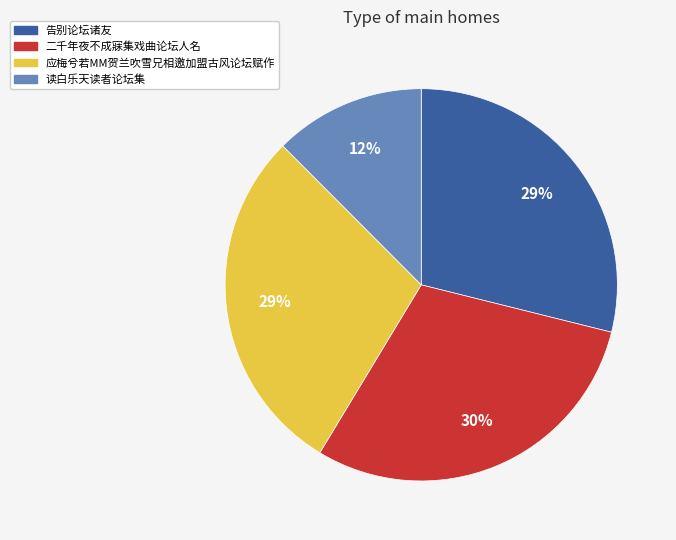

Is 应梅兮若MM贺兰吹雪兄相邀加盟古风论坛赋作 the majority of the pie?

No